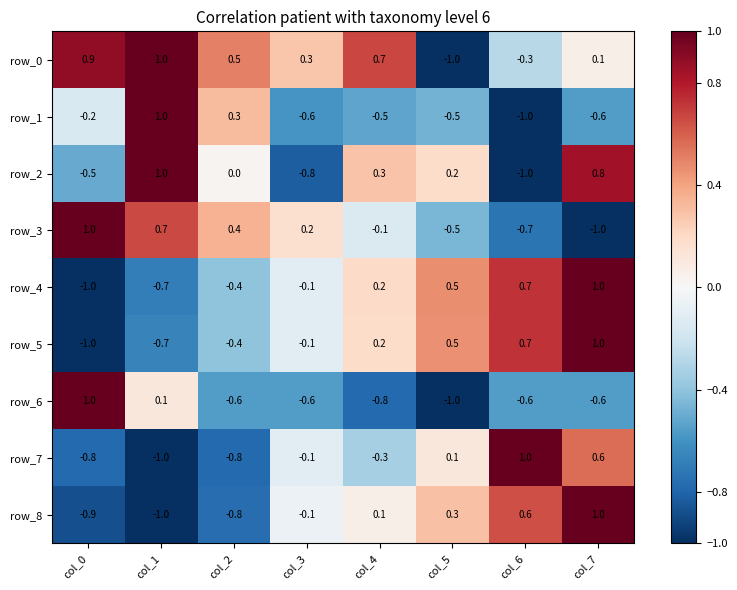

What is the spread (max minus min) of values at col_1?

2.0